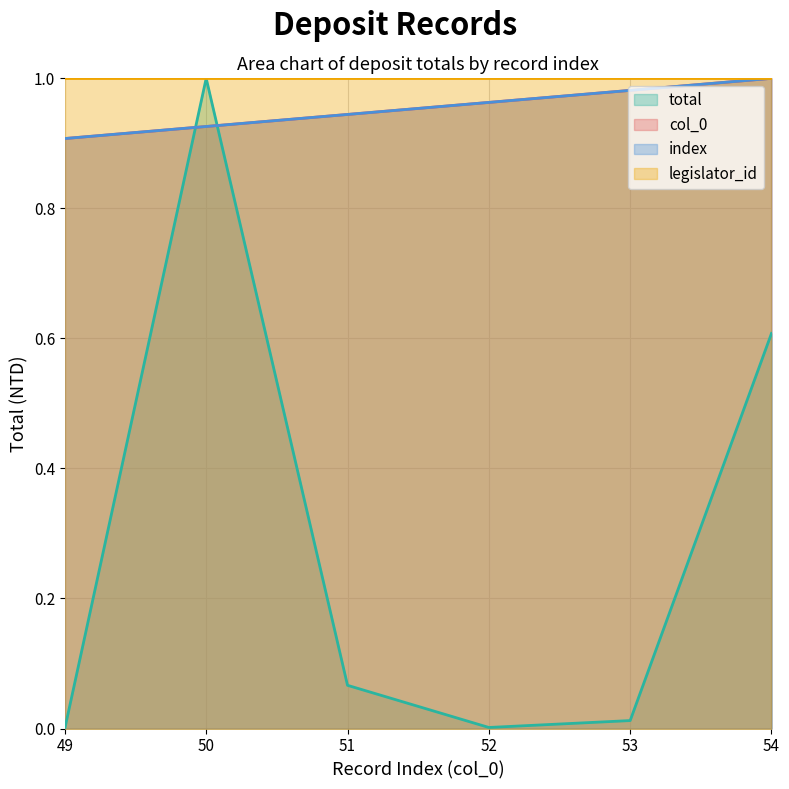

How many lines are shown in the chart?

4